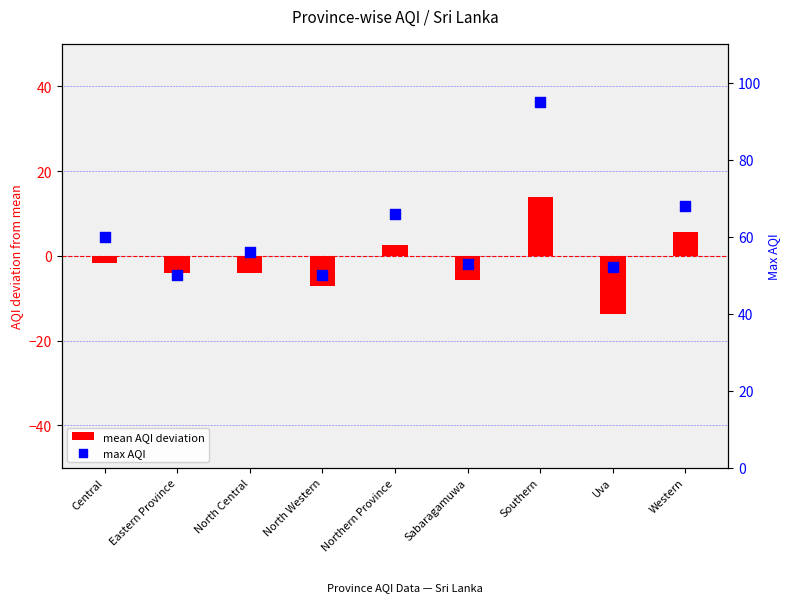

At how many categories does at least one series exceed 19?

9